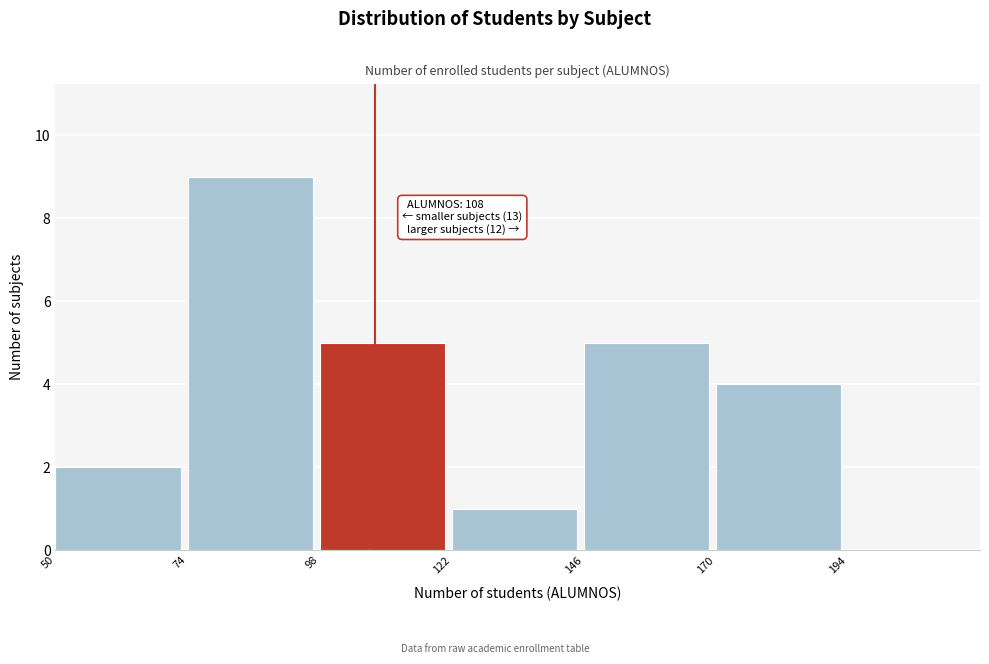

Which range on the x-axis has the tallest bar?

74 to 98